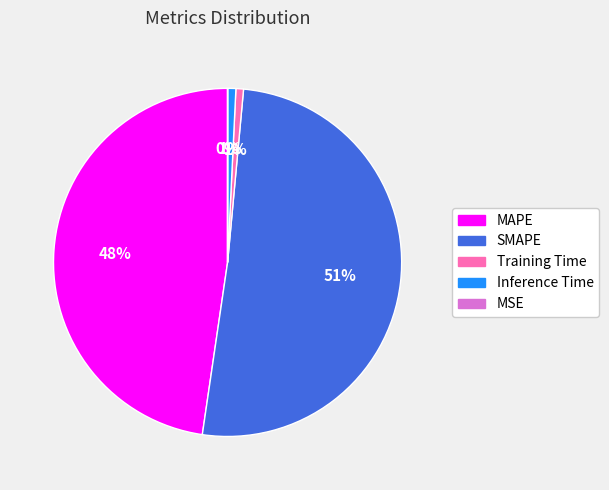

To the nearest percent, what is the average slice percentage?

20%